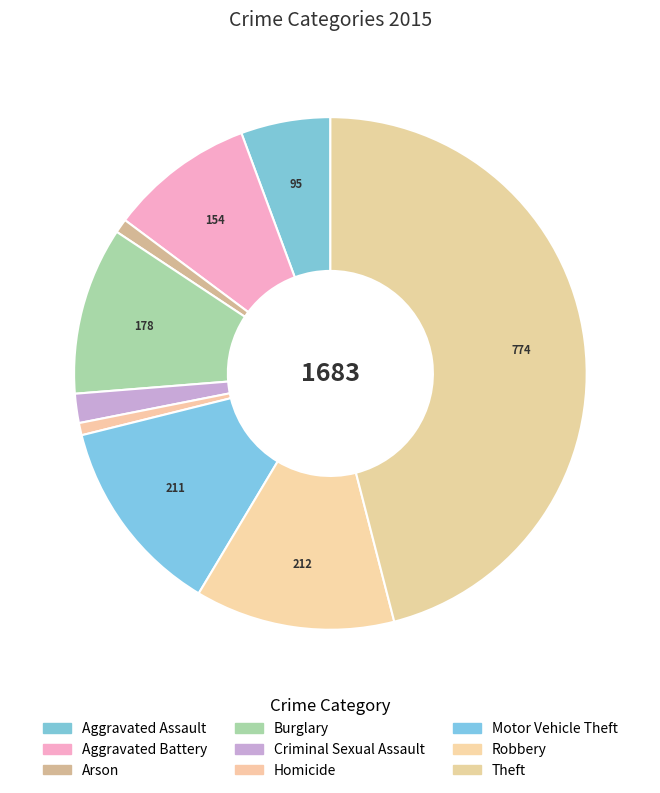

How many slices are in this pie chart?

9